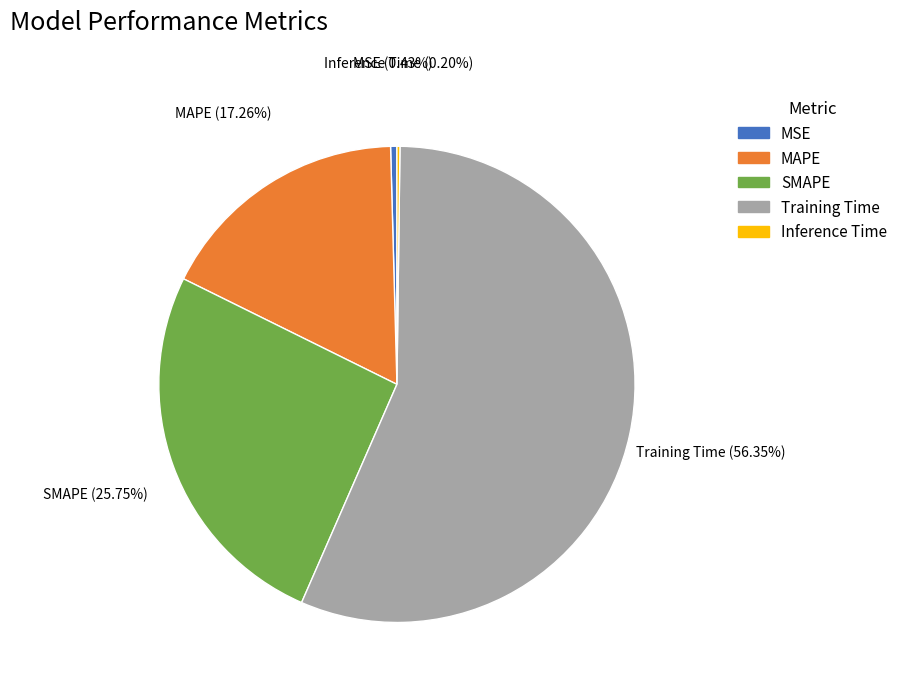

Does any single category account for the majority?

Yes